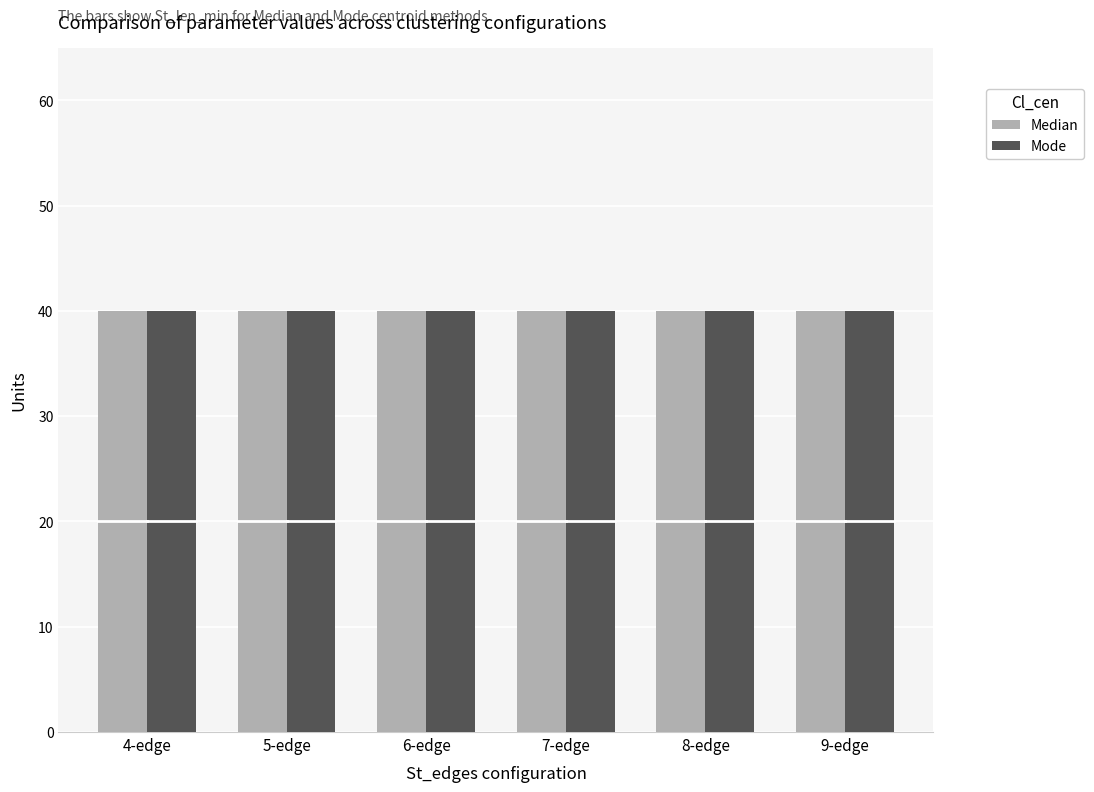

Is the value of Len_min at Mode greater than the value of K_nb_max at Median?

No